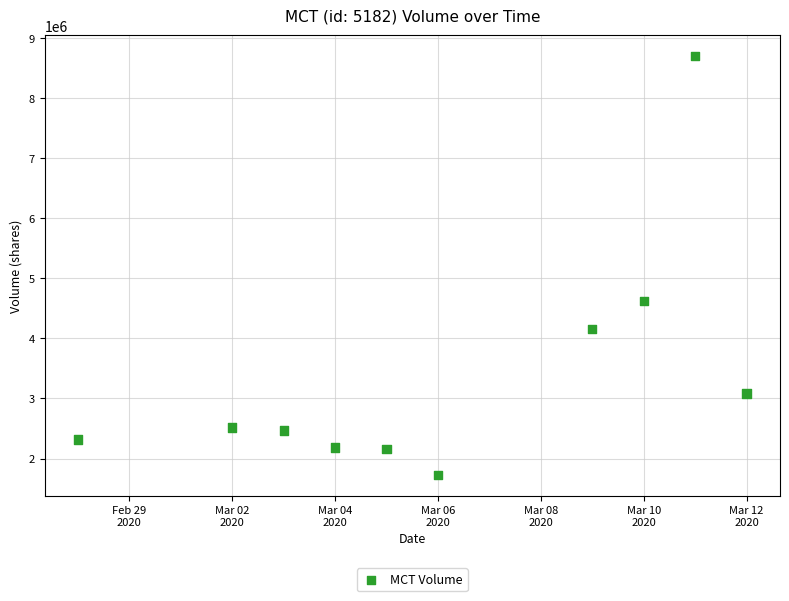

What is the average Y value?

3392180